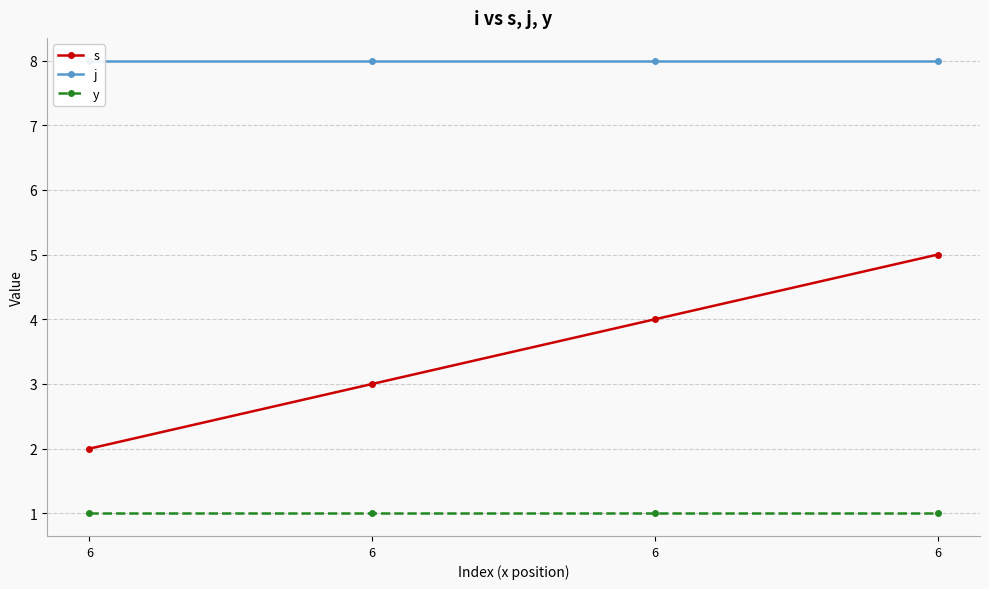

Read the s value at 6.

4